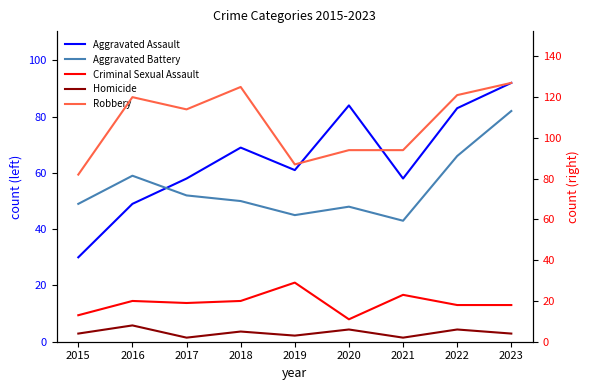

Which series has the widest spread of values?

Aggravated Assault